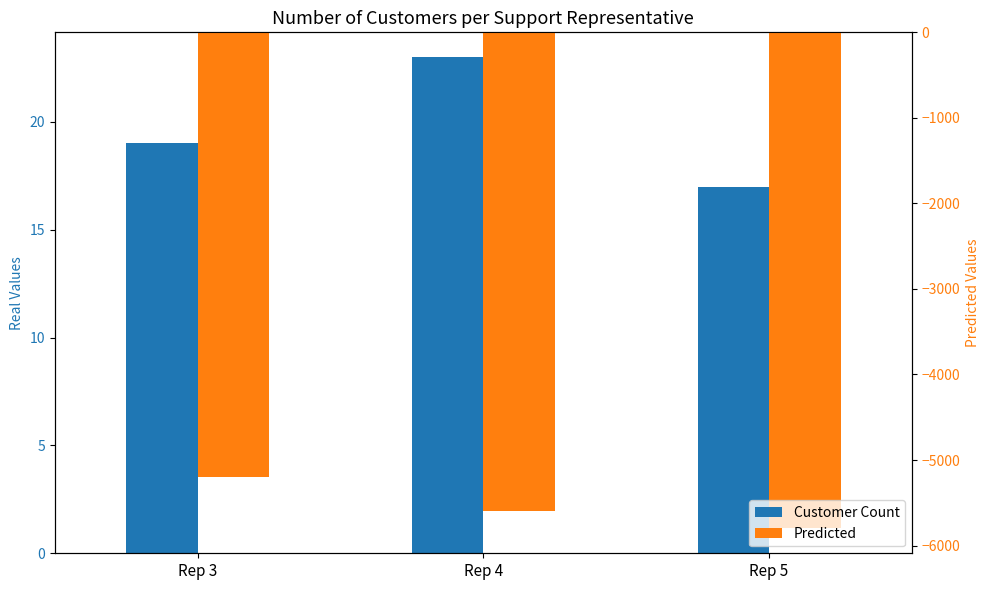

At Rep 5, list the series in order from smallest to largest.

Predicted, Customer Count